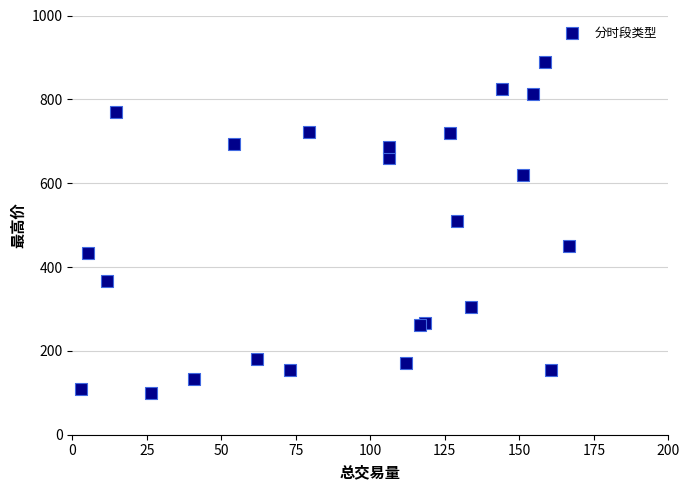

What Y value in the scatter plot is closest to 494?

510.9